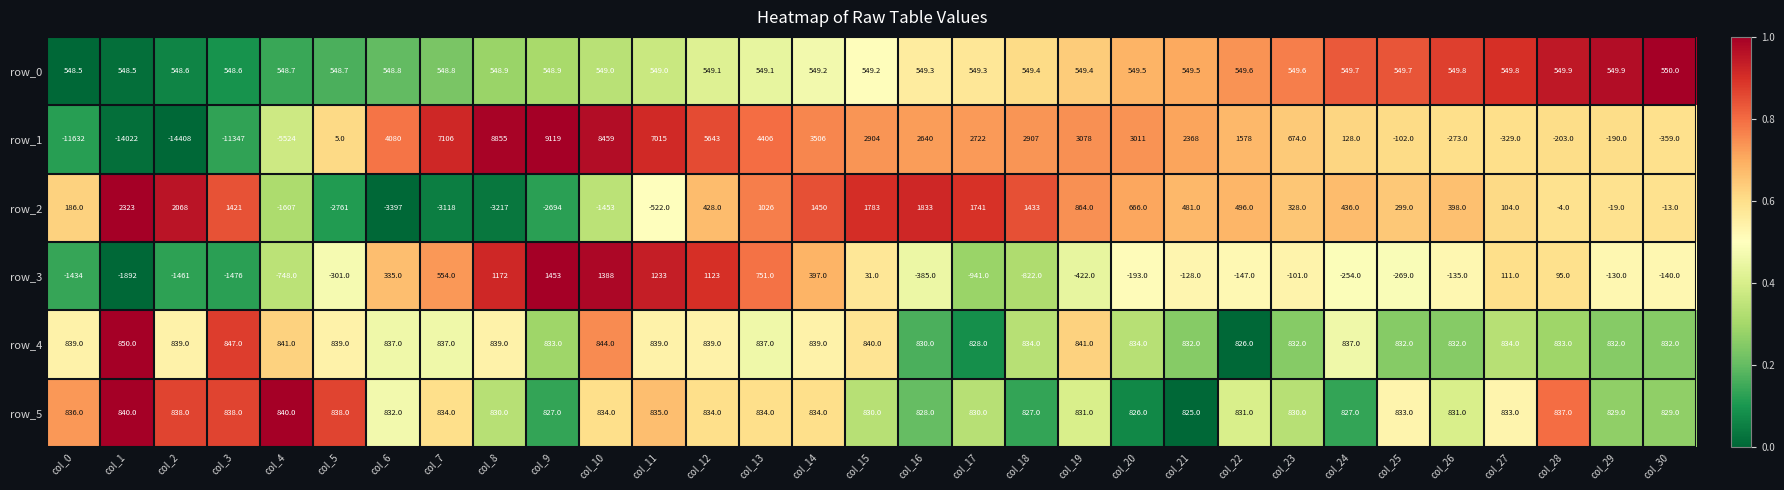

The row_4 series shows 336.4 at col_1. True or false?

False